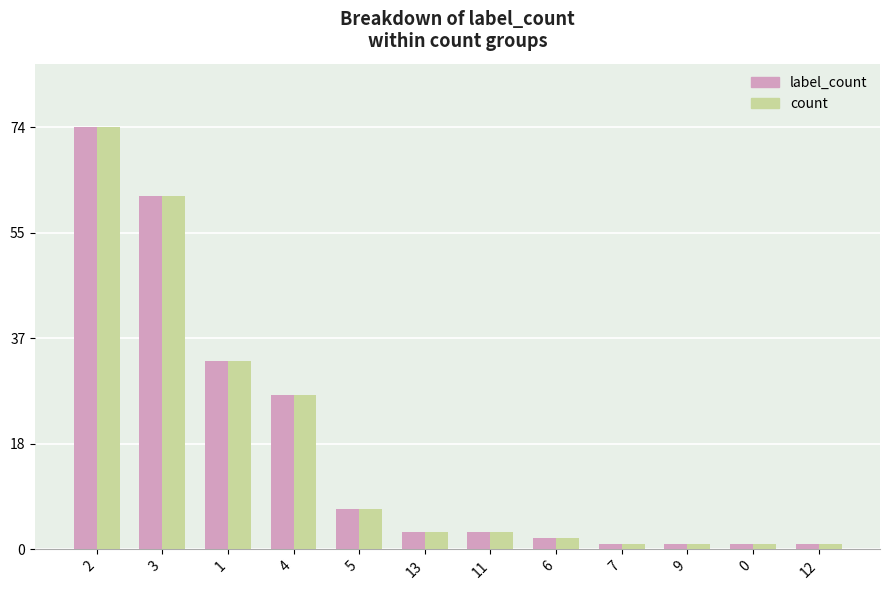

Reading left to right, list all the values displayed in this chart.

label_count: 2=74	3=62	1=33	4=27	5=7	13=3	11=3	6=2	7=1	9=1	0=1	12=1
count: 2=74	3=62	1=33	4=27	5=7	13=3	11=3	6=2	7=1	9=1	0=1	12=1